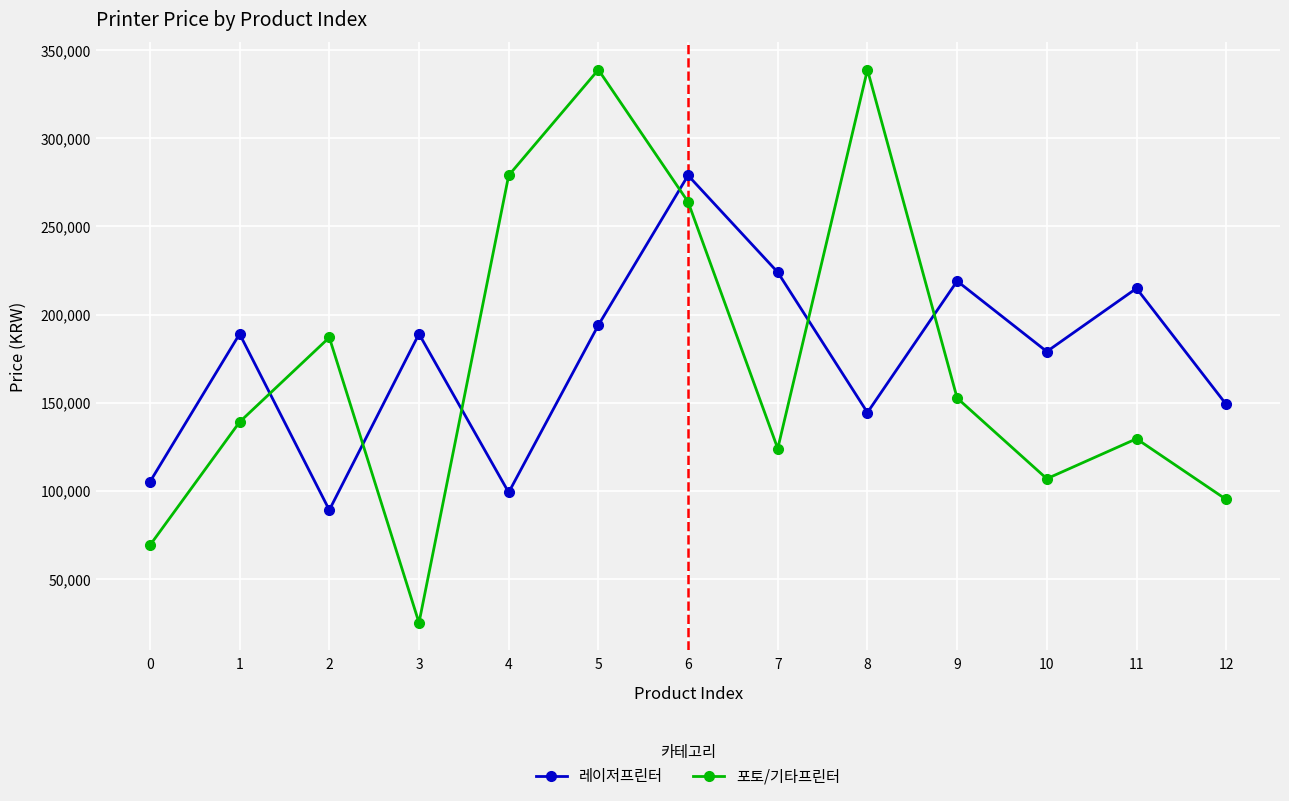

What is the sum of the 포토/기타프린터 values at 11 and 6?

393460